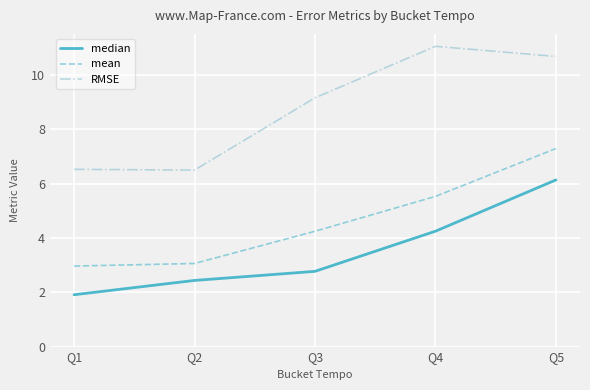

List the series in order of their overall mean, lowest first.

median, mean, RMSE